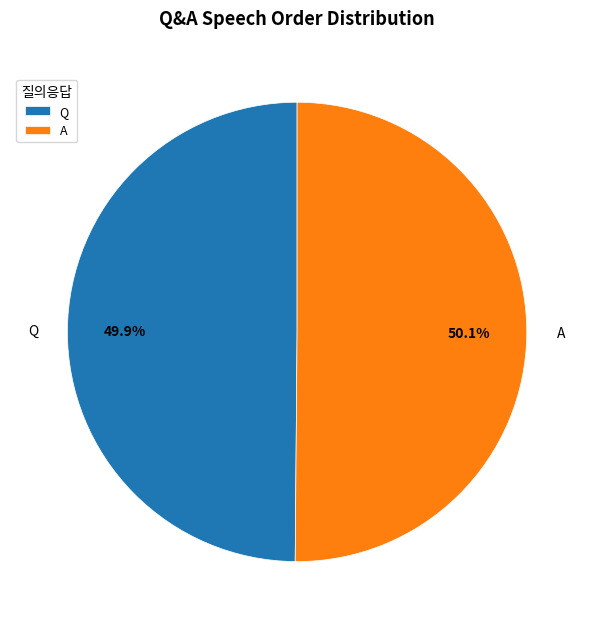

To the nearest percent, what portion does Q represent?

50%